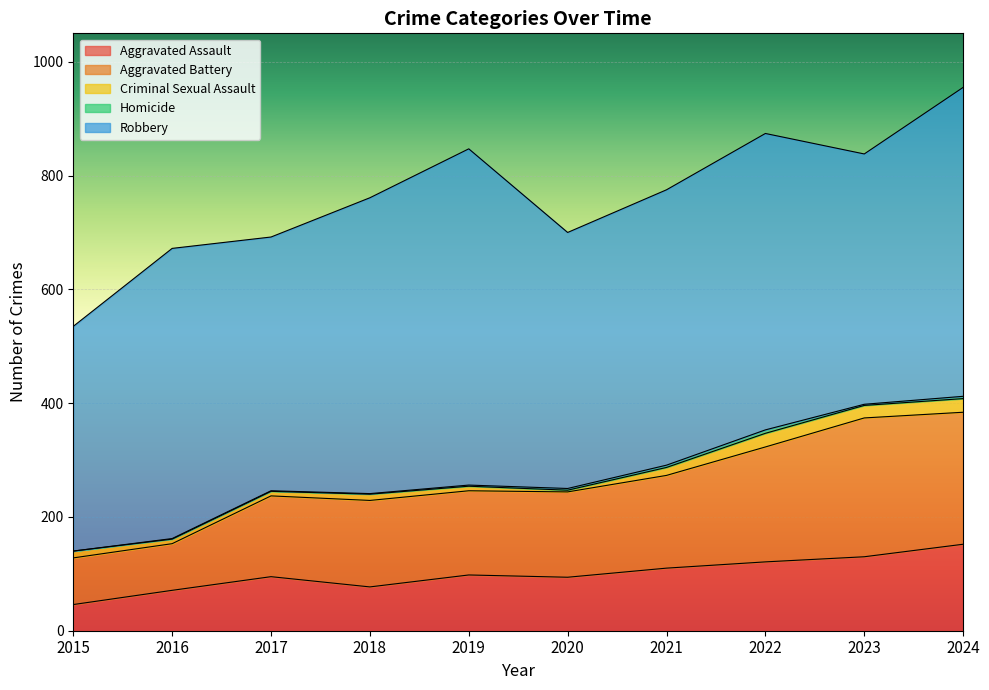

At which category does Robbery reach its first local peak?

2016